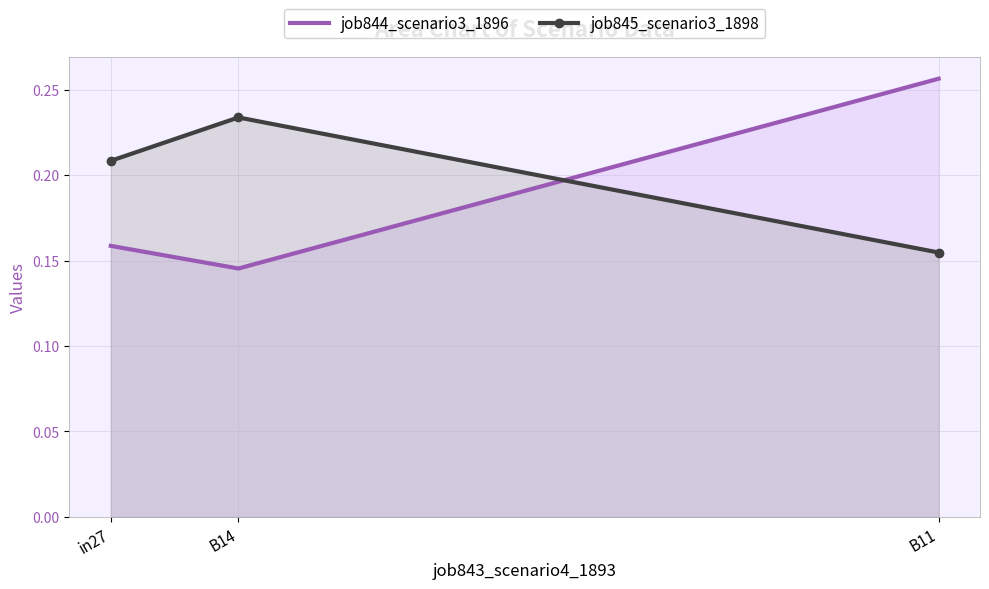

What is the average value of the job845_scenario3_1898 series?

0.2